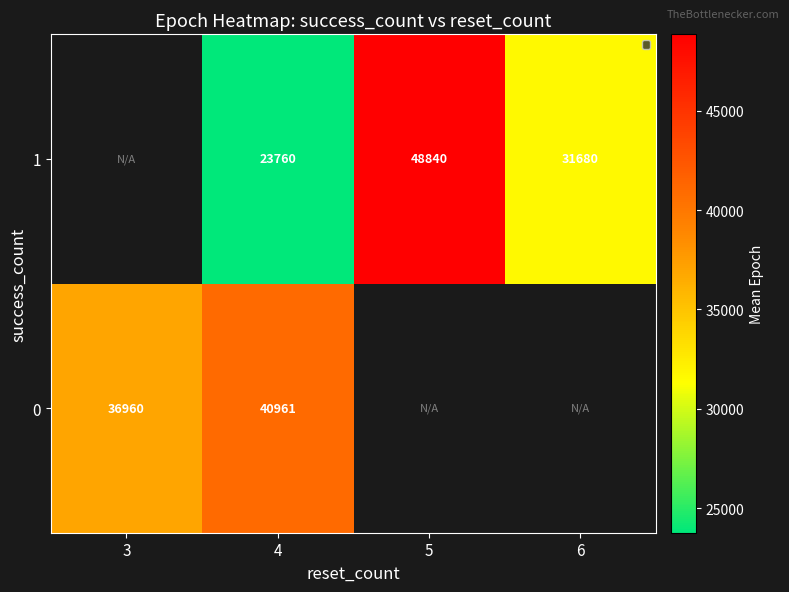

At which label does row_0 reach its minimum?

3